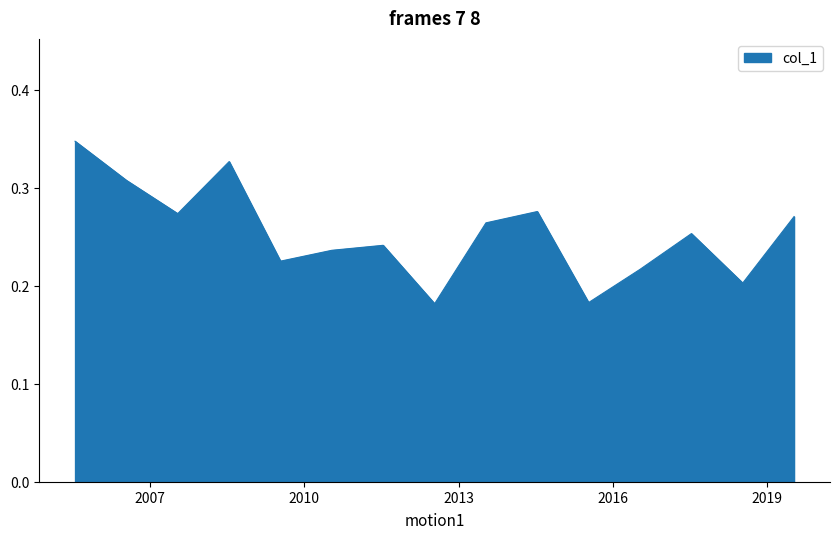

How many lines are shown in the chart?

1